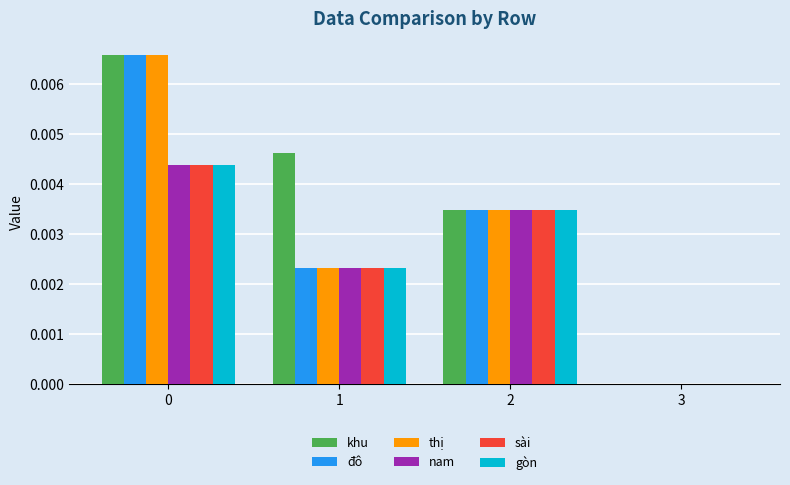

How many values in khu are above zero?

3